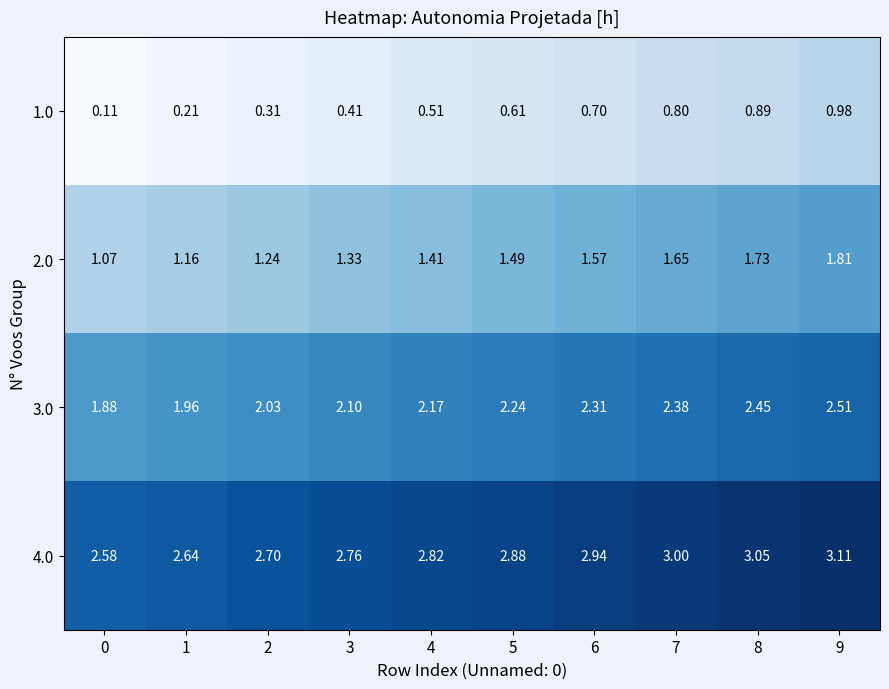

Is the value of 2.0 at 3 greater than the value of 4.0 at 0?

No